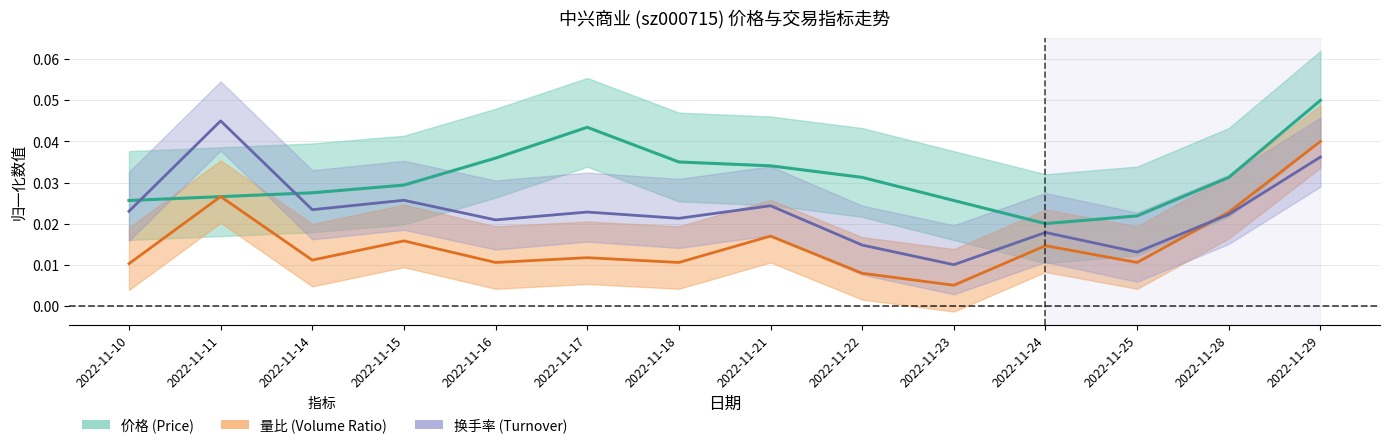

True or false: 换手率 has a value of 0.0 at 2022-11-23.

False